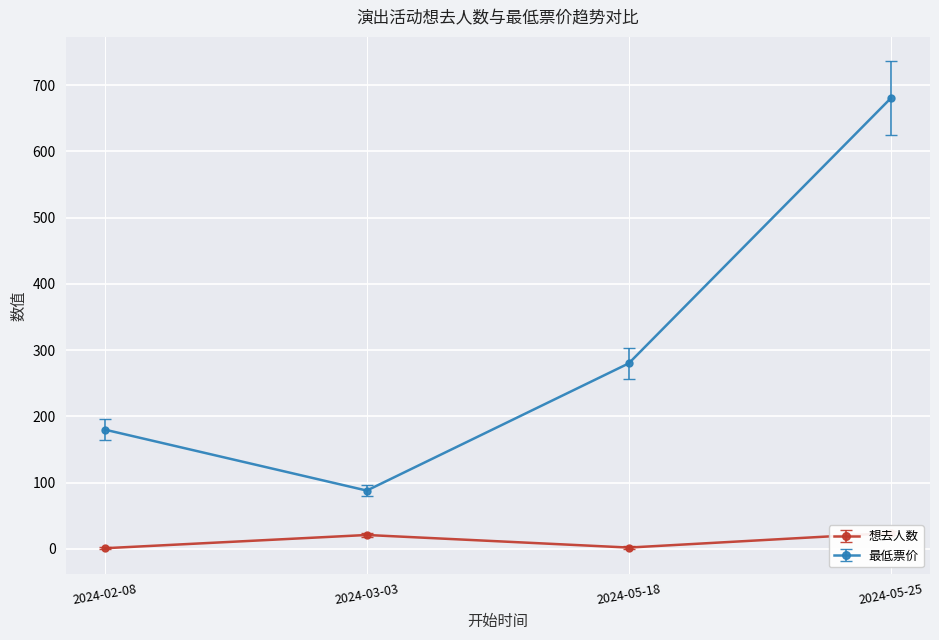

Does the chart display data point markers on the line(s)?

Yes